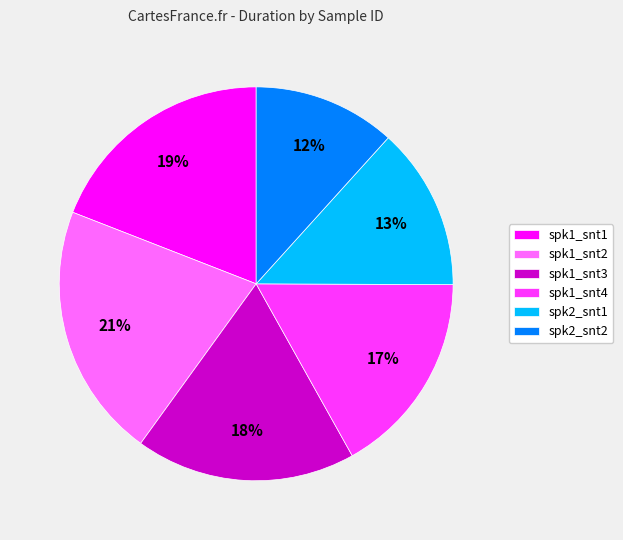

How many segments does this pie chart have?

6